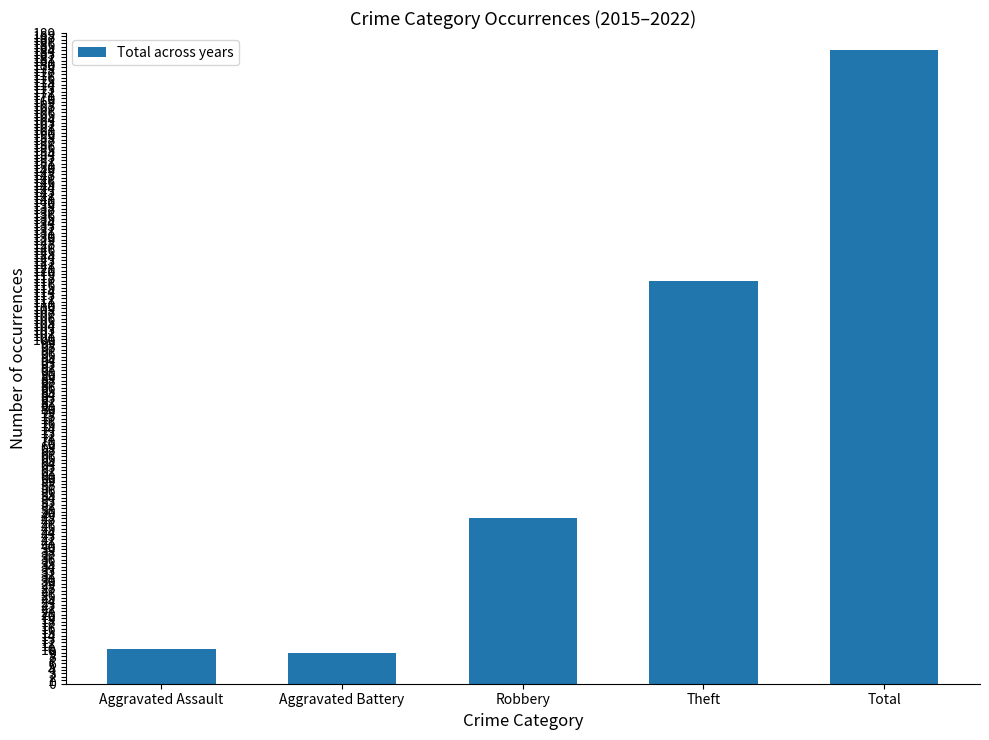

Read the value at Aggravated Battery.

9